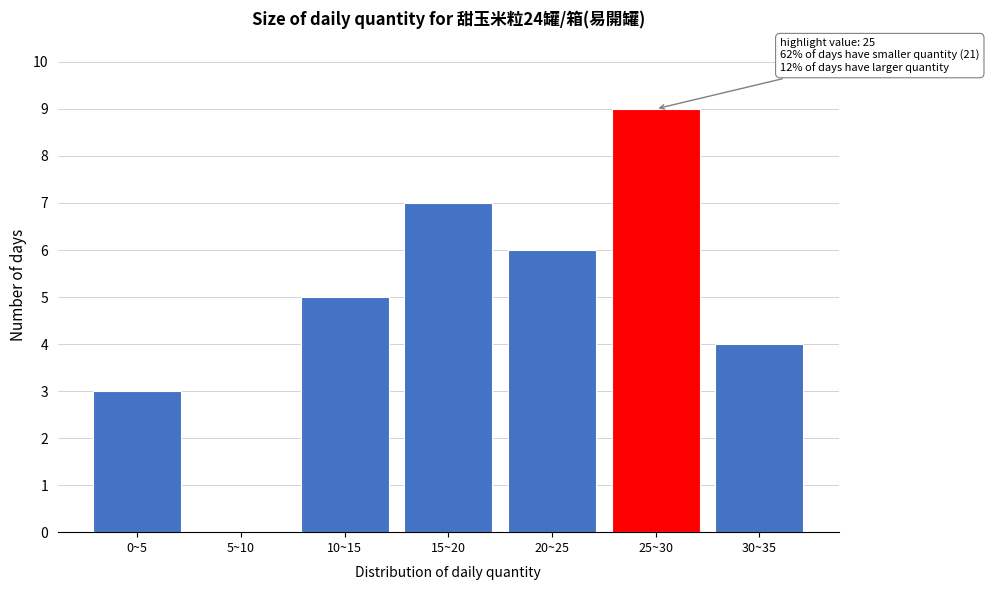

Reading left to right, extract all data points from this chart.

0~5=3	5~10=0	10~15=5	15~20=7	20~25=6	25~30=9	30~35=4